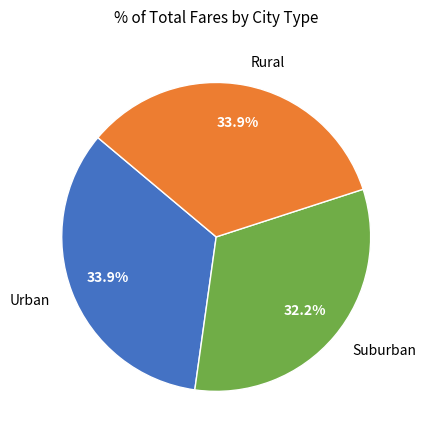

Does Urban represent more than half of the total?

No